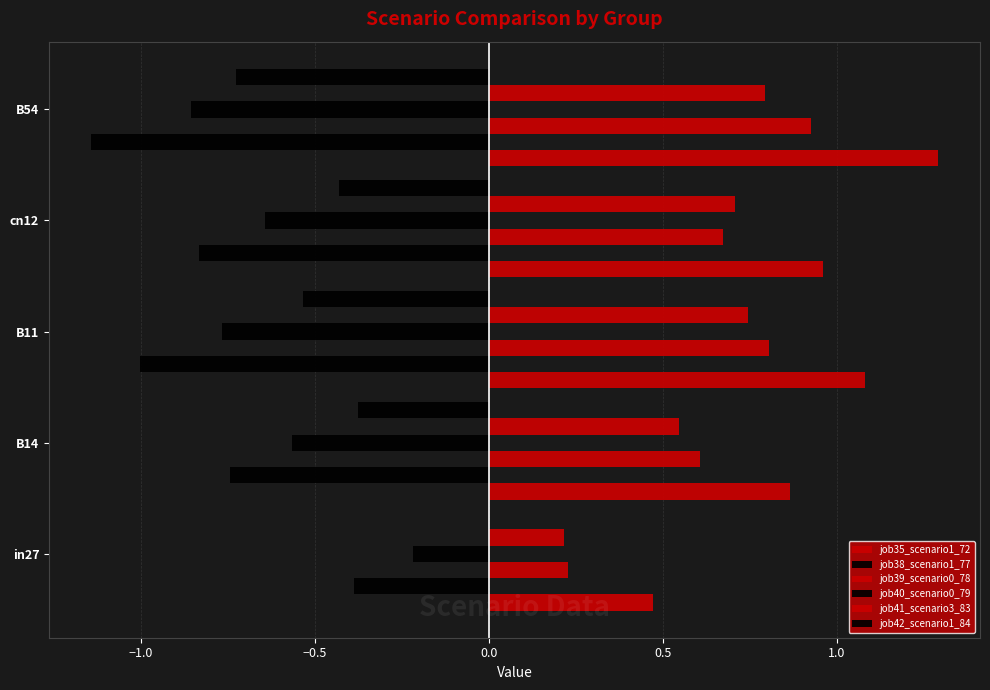

How many categories are shown in the chart?

5